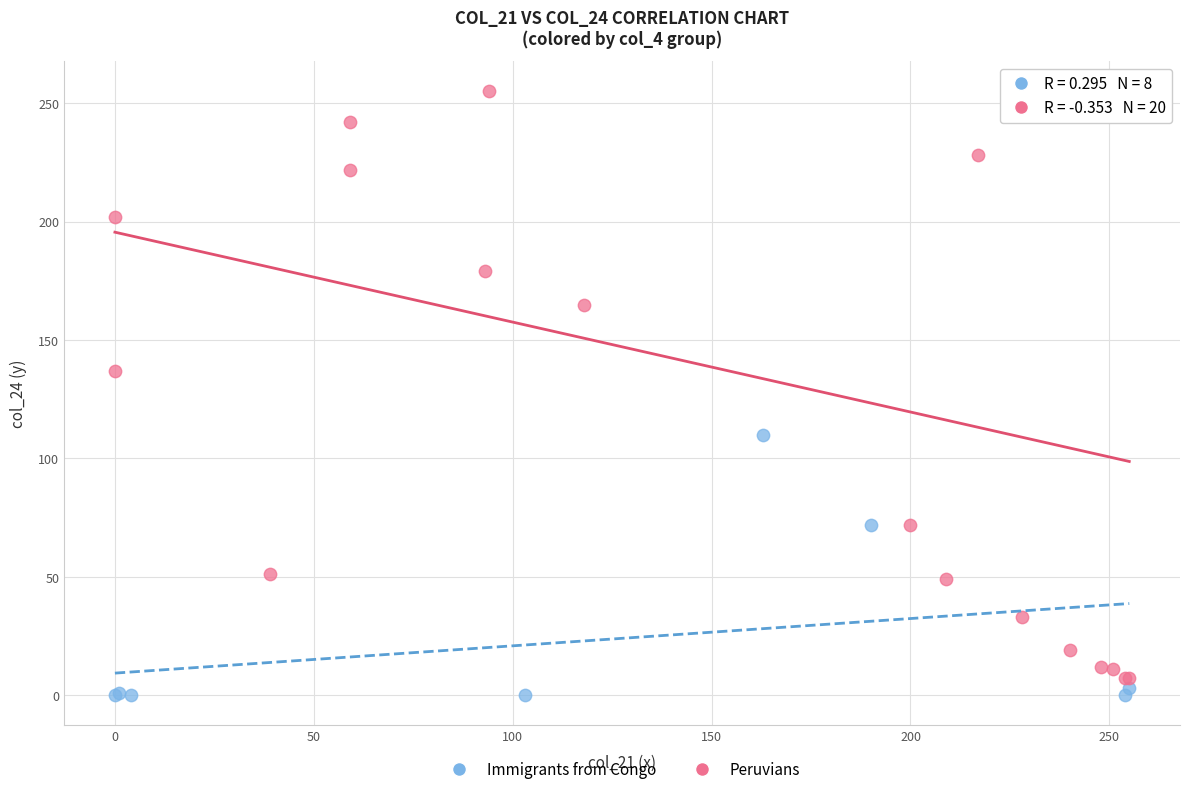

What are all the series names shown in the legend?

Immigrants from Congo, Peruvians